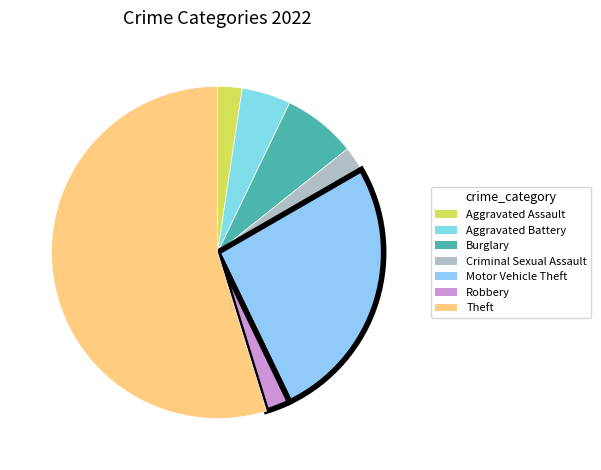

To the nearest percent, what is the combined percentage of Aggravated Assault and Motor Vehicle Theft?

29%